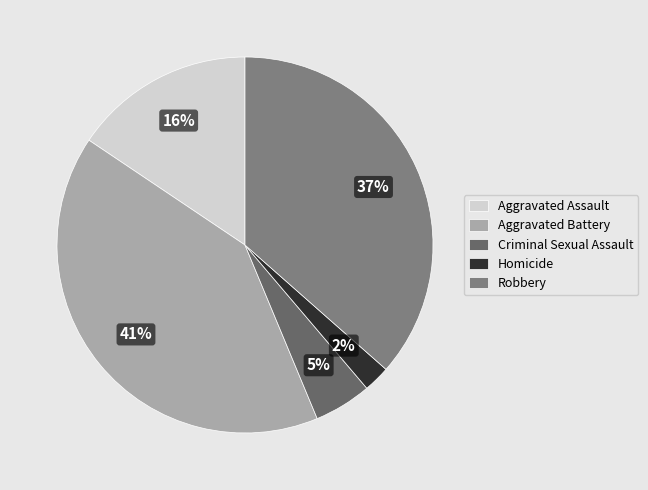

To the nearest percent, what is the difference between the Aggravated Battery and Aggravated Assault slice percentages?

25%